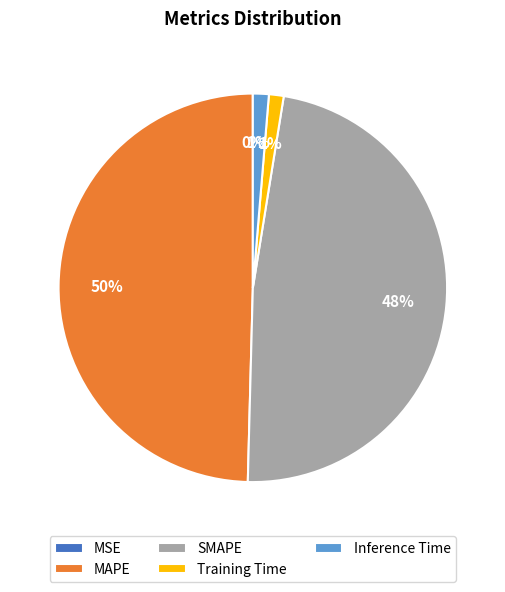

What is the largest slice in the pie chart?

MAPE